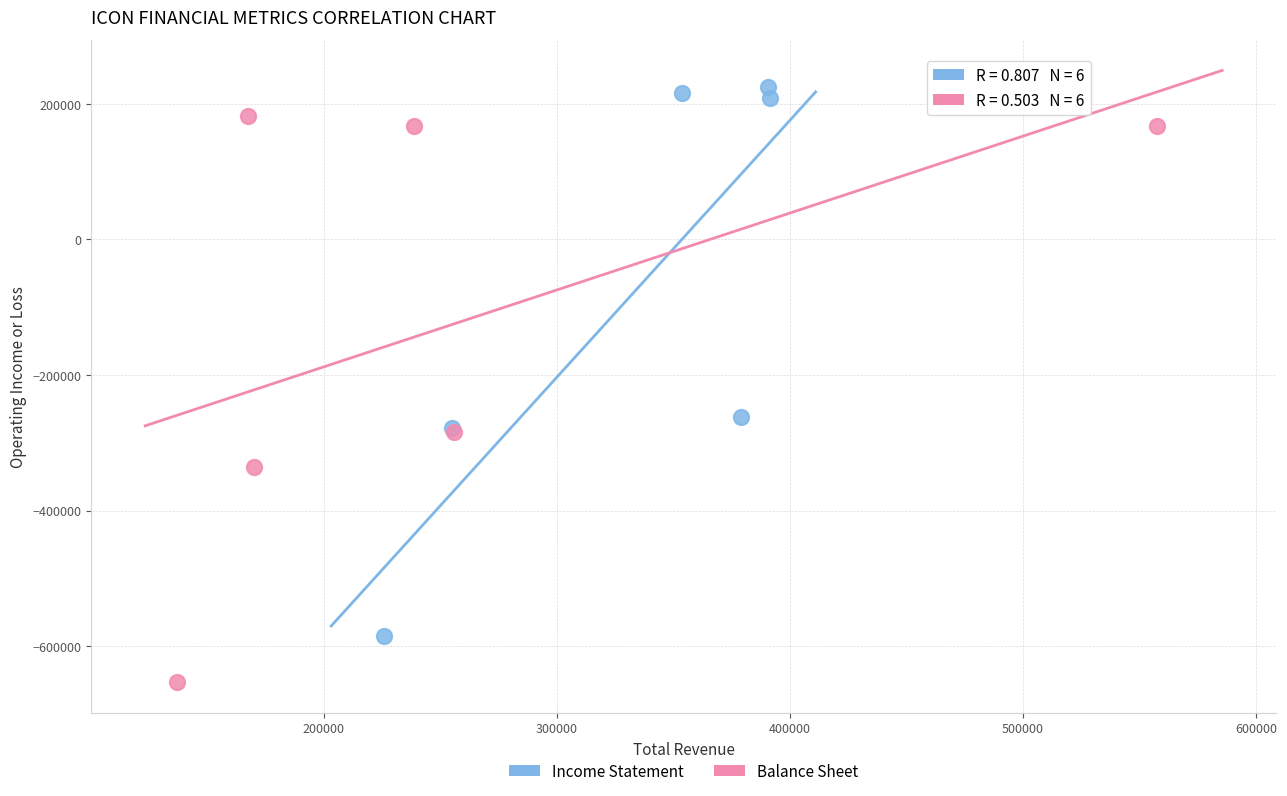

Which series has the widest spread of Y values?

Balance Sheet